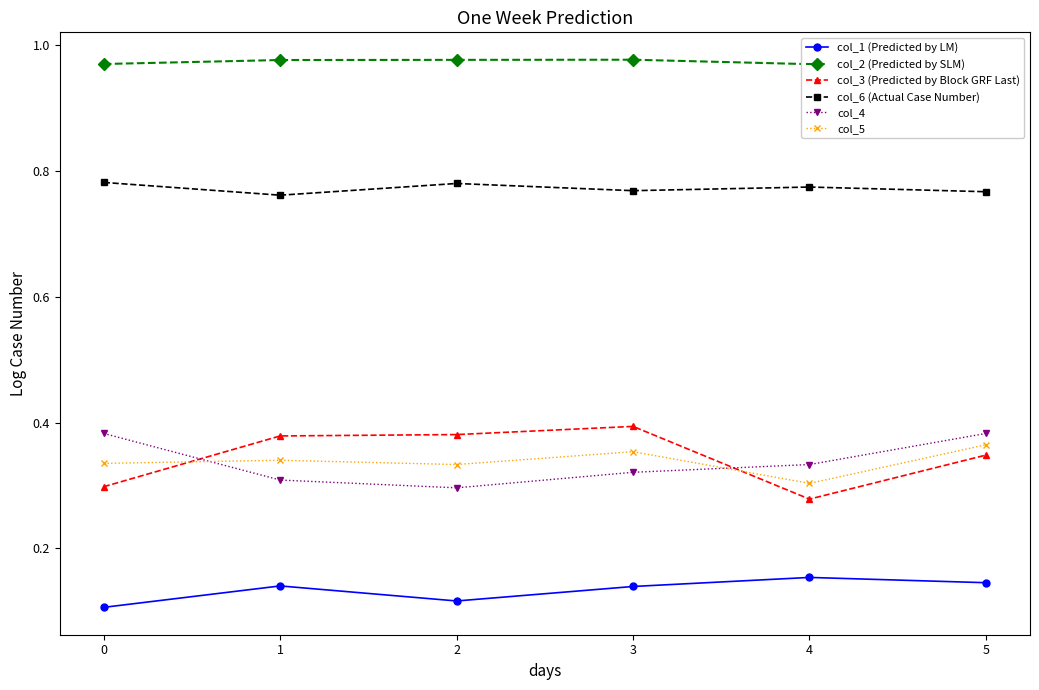

At which category does col_1 (Predicted by LM) reach its first local peak?

1